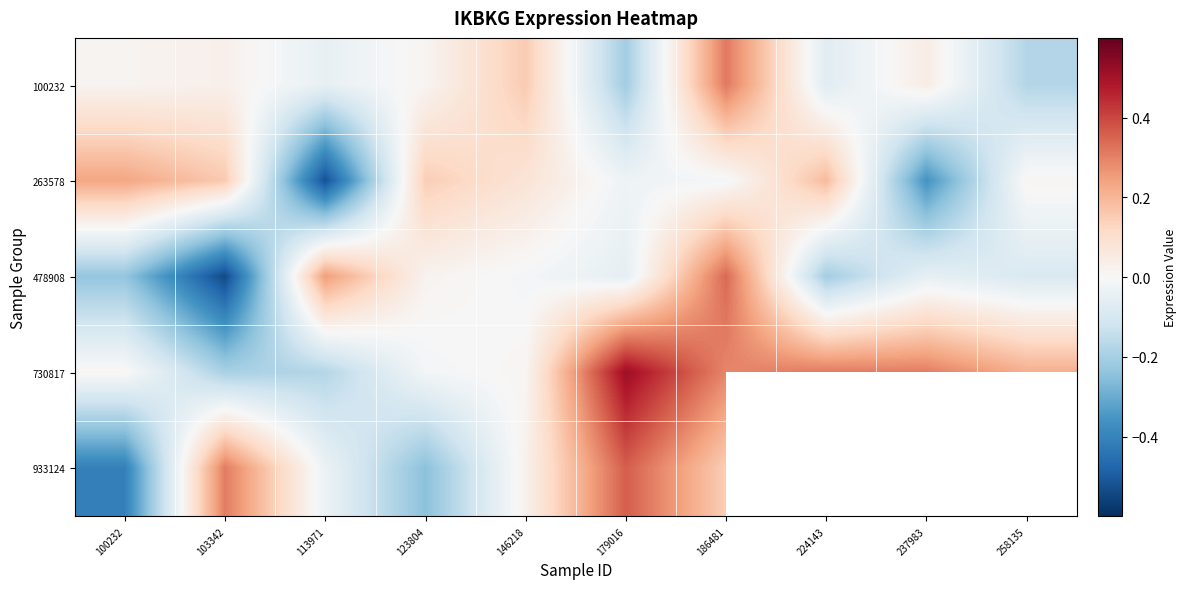

Which series changed the most between 103342 and 123804?

478908